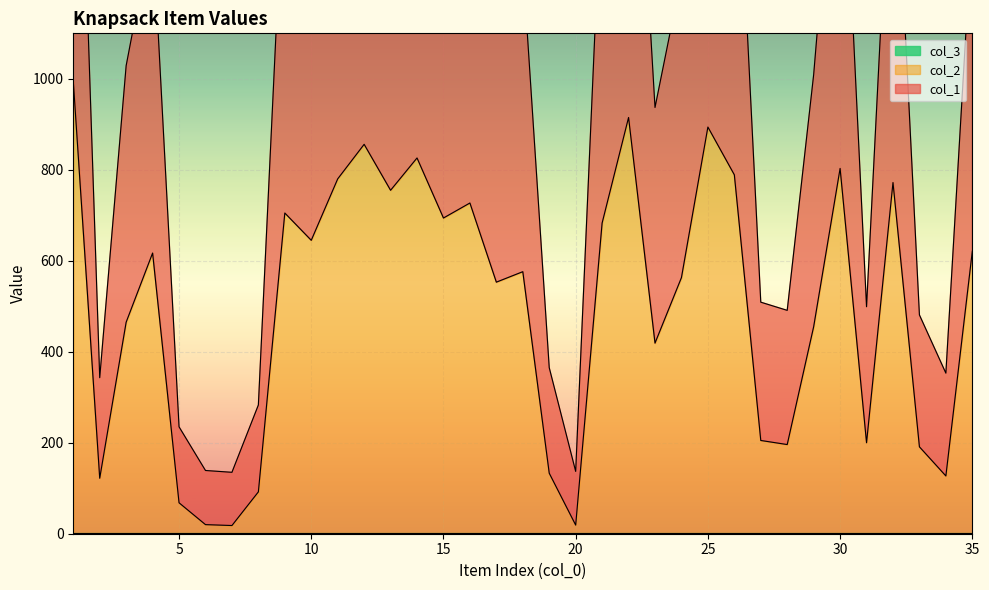

Reading right to left, extract all data points from this chart.

col_1: 621	127	191	772	200	803	455	196	205	789	894	563	419	915	683	19	133	576	553	727	694	826	755	856	780	645	705	92	18	20	68	617	465	122	995
col_2: 1341	353	481	1643	499	1705	1009	491	509	1677	1887	1225	937	1929	1465	137	365	1251	1205	1553	1487	1751	1609	1811	1659	1389	1509	283	135	139	235	1333	1029	343	2089